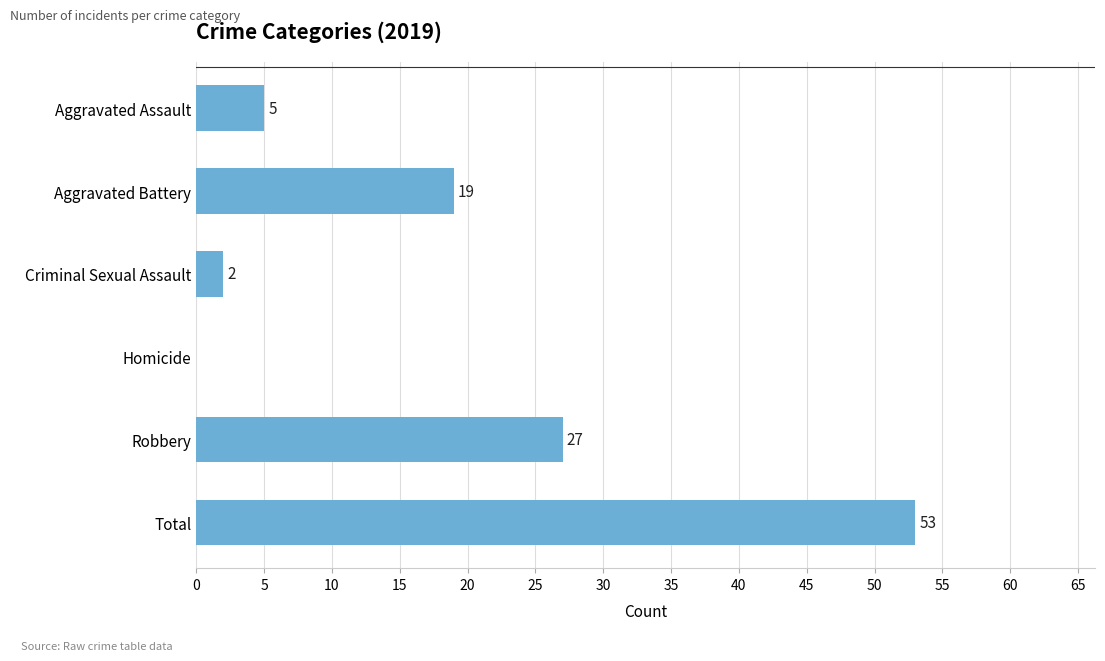

Which label corresponds to the largest value in the chart?

Total